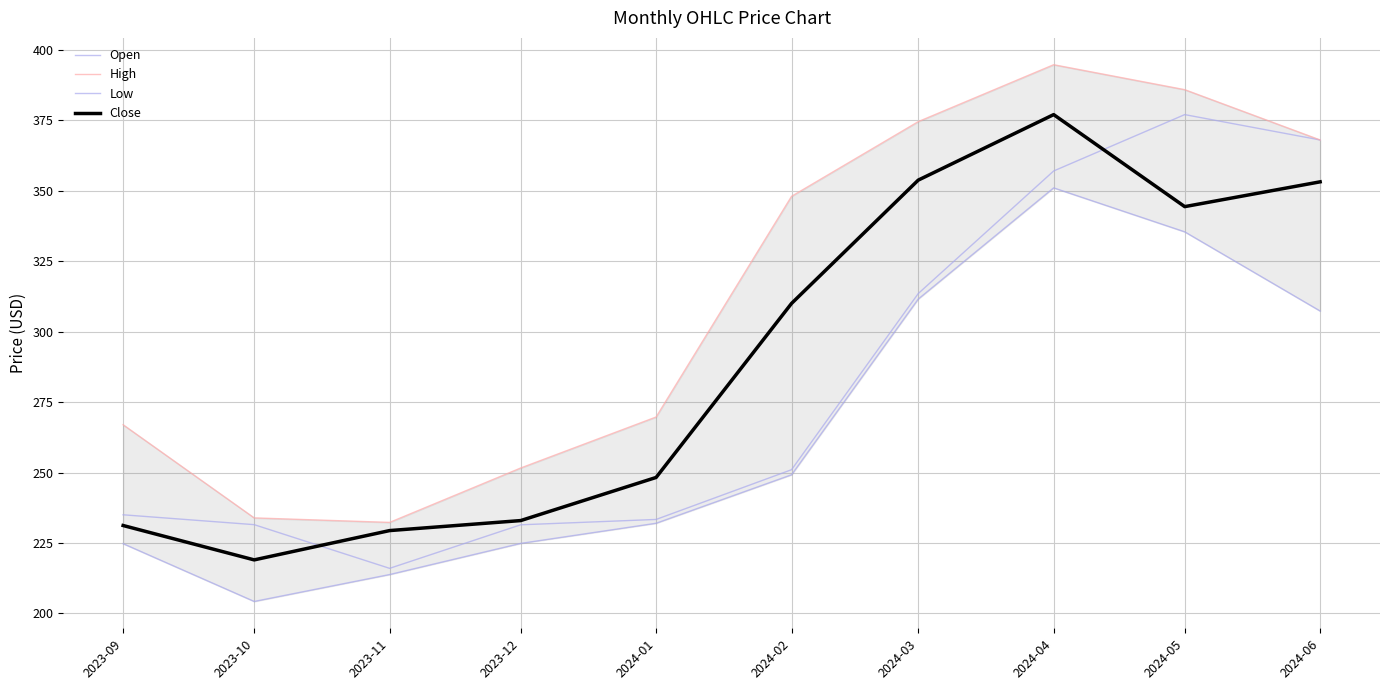

Is it true that High equals 218.1 at 2024-02?

False